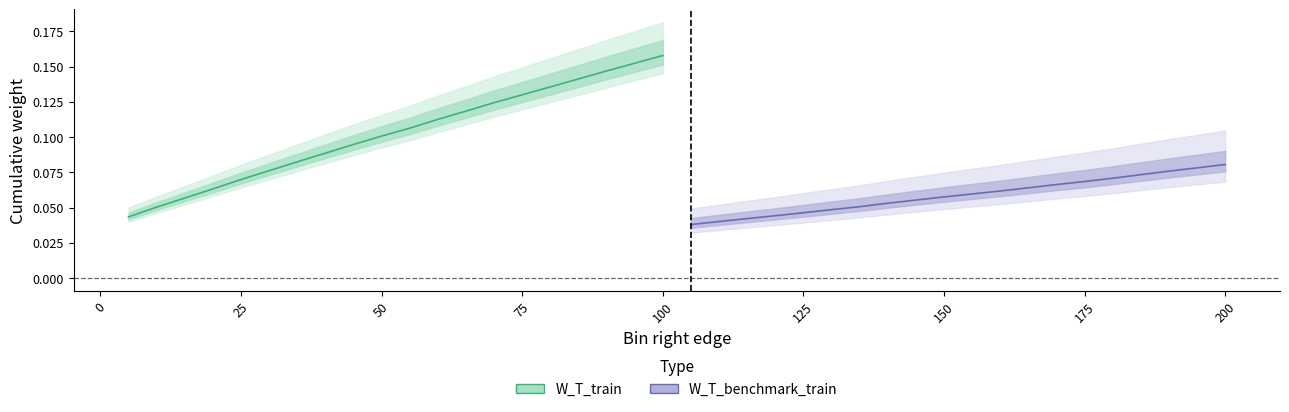

How many series are shown in this chart?

2